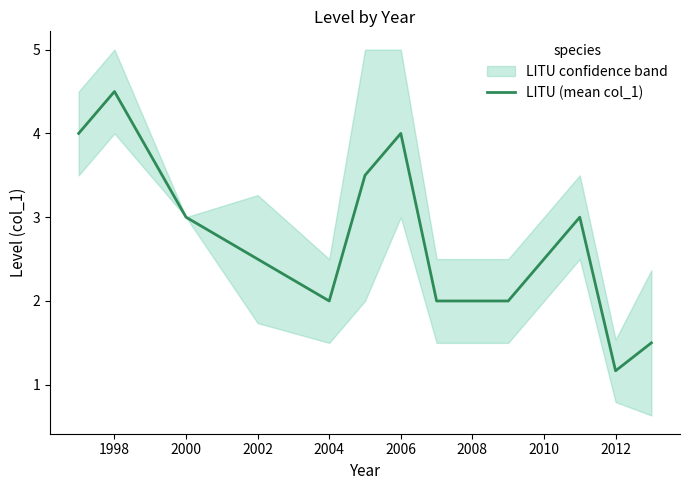

The value of LITU (mean col_1) at 2010 is 2.5. True or false?

True